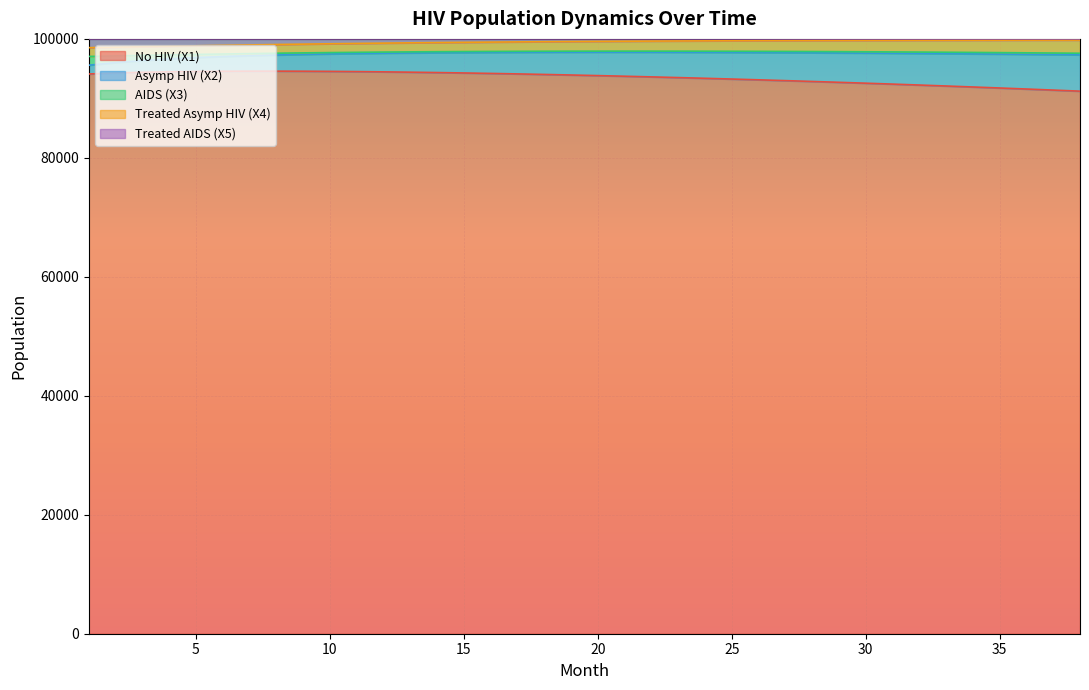

Does the chart display data point markers on the line(s)?

No